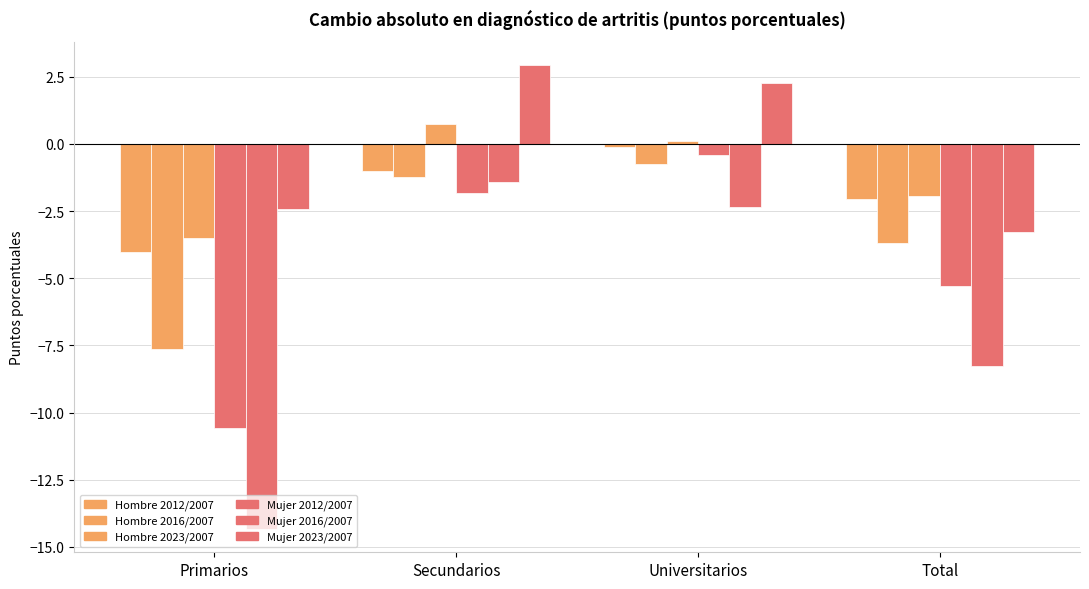

Reading left to right, list all the values displayed in this chart.

Cambio absoluto Hombre 2012/2007: Primarios=-4.0	Secundarios=-1.0	Universitarios=-0.1	Total=-2.1
Cambio absoluto Hombre 2016/2007: Primarios=-7.6	Secundarios=-1.2	Universitarios=-0.8	Total=-3.7
Cambio absoluto Hombre 2023/2007: Primarios=-3.5	Secundarios=0.7	Universitarios=0.1	Total=-1.9
Cambio absoluto Mujer 2012/2007: Primarios=-10.6	Secundarios=-1.8	Universitarios=-0.4	Total=-5.3
Cambio absoluto Mujer 2016/2007: Primarios=-14.3	Secundarios=-1.4	Universitarios=-2.3	Total=-8.3
Cambio absoluto Mujer 2023/2007: Primarios=-2.4	Secundarios=2.9	Universitarios=2.3	Total=-3.3